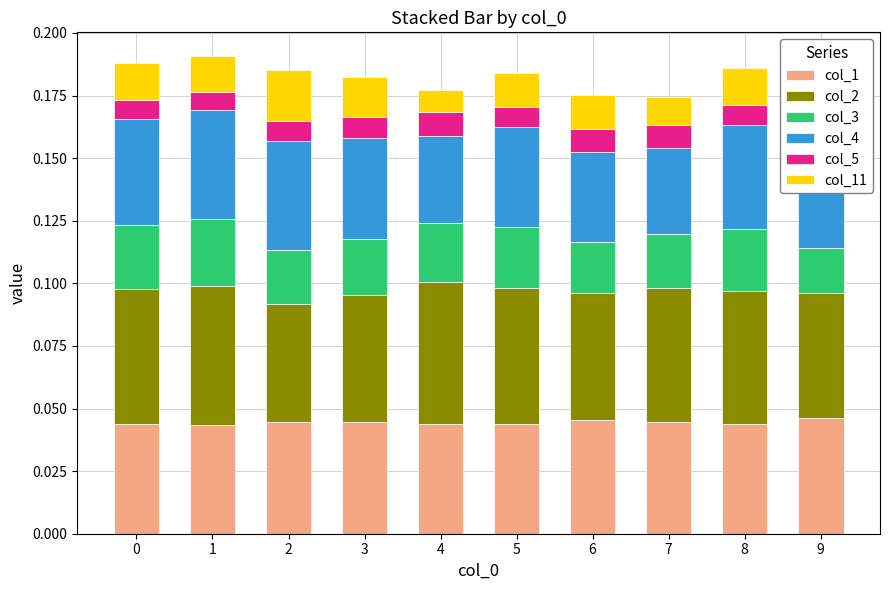

What are all the series names shown in the legend?

col_1, col_2, col_3, col_4, col_5, col_11